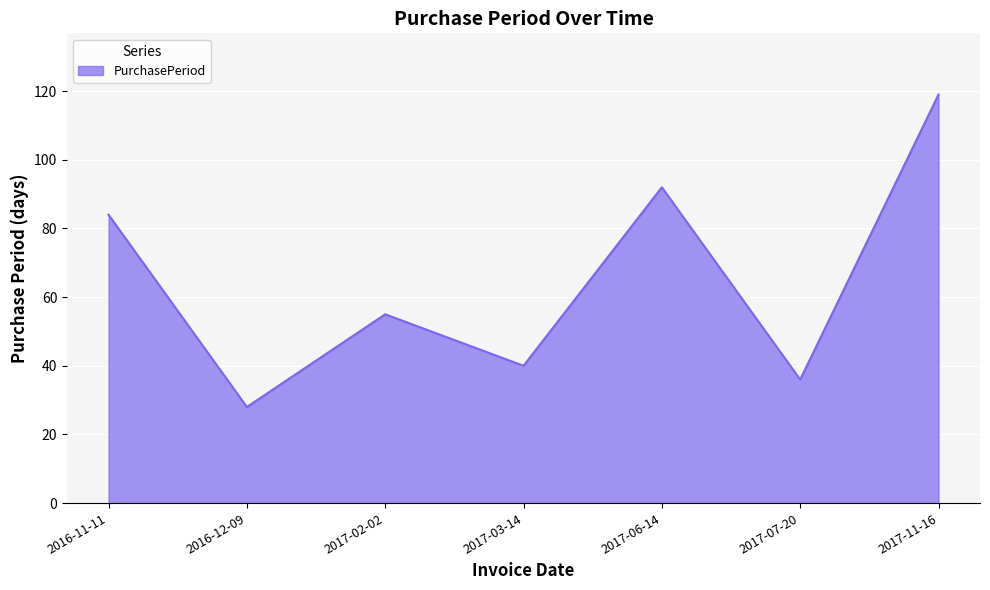

What is the average value?

65